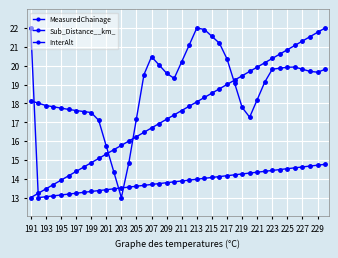

How many data points does each series have?

40